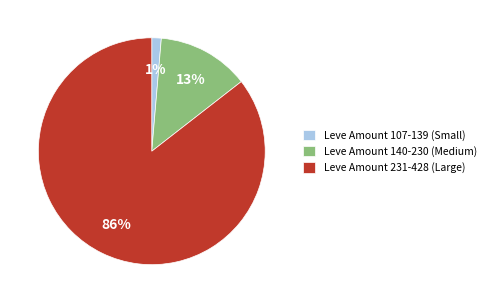

Which category has the biggest portion of the pie?

Leve Amount 231-428 (Large)